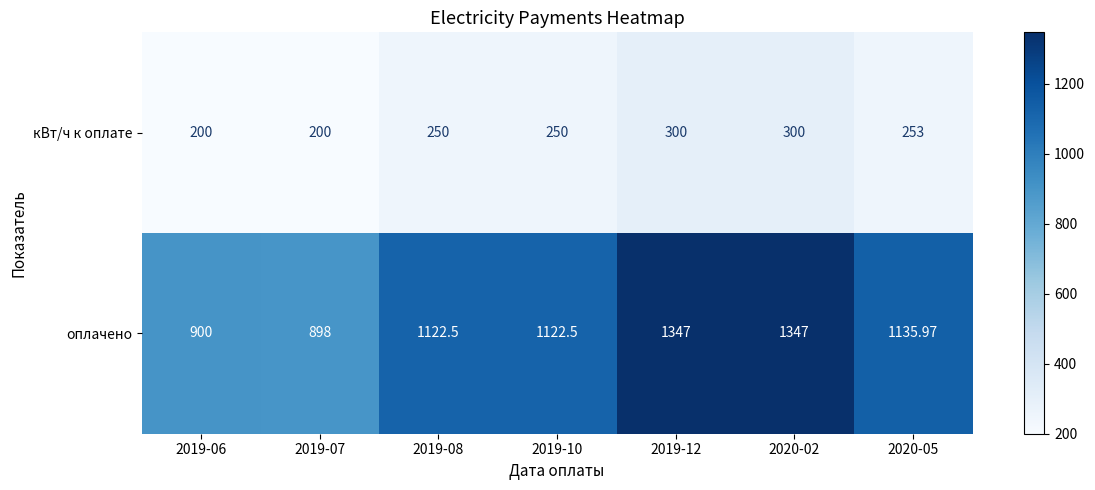

Which series changed the most between 2019-06 and 2019-08?

оплачено